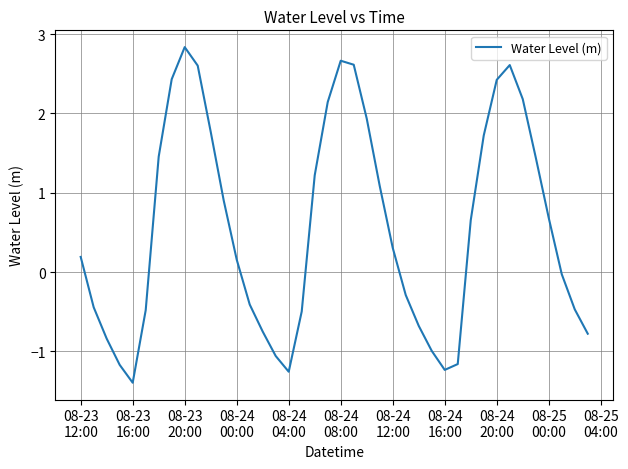

What is the difference between the maximum and minimum values?

4.2